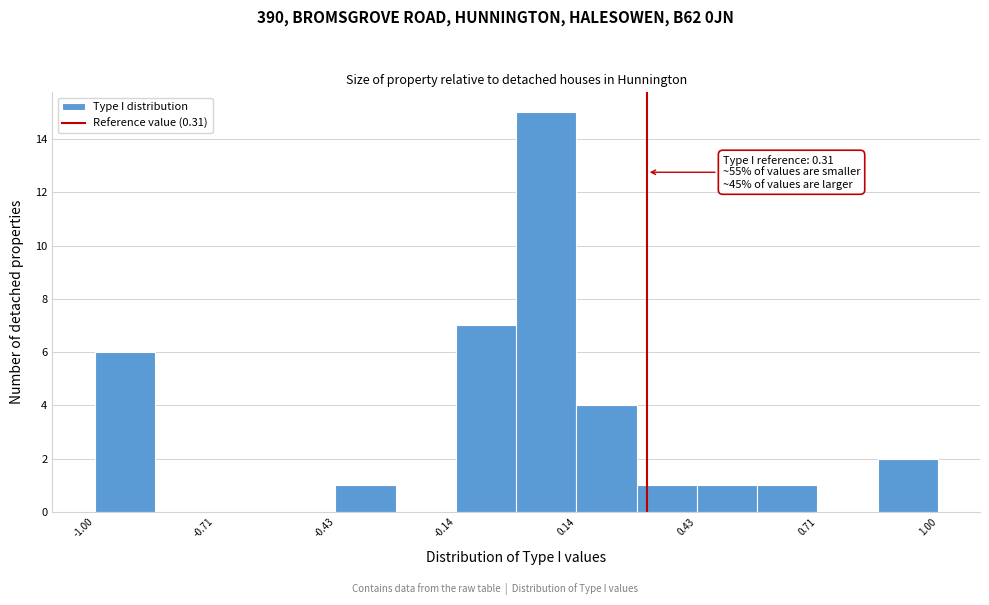

Read against the x-axis, roughly where is the centre of the tallest bar?

0.05